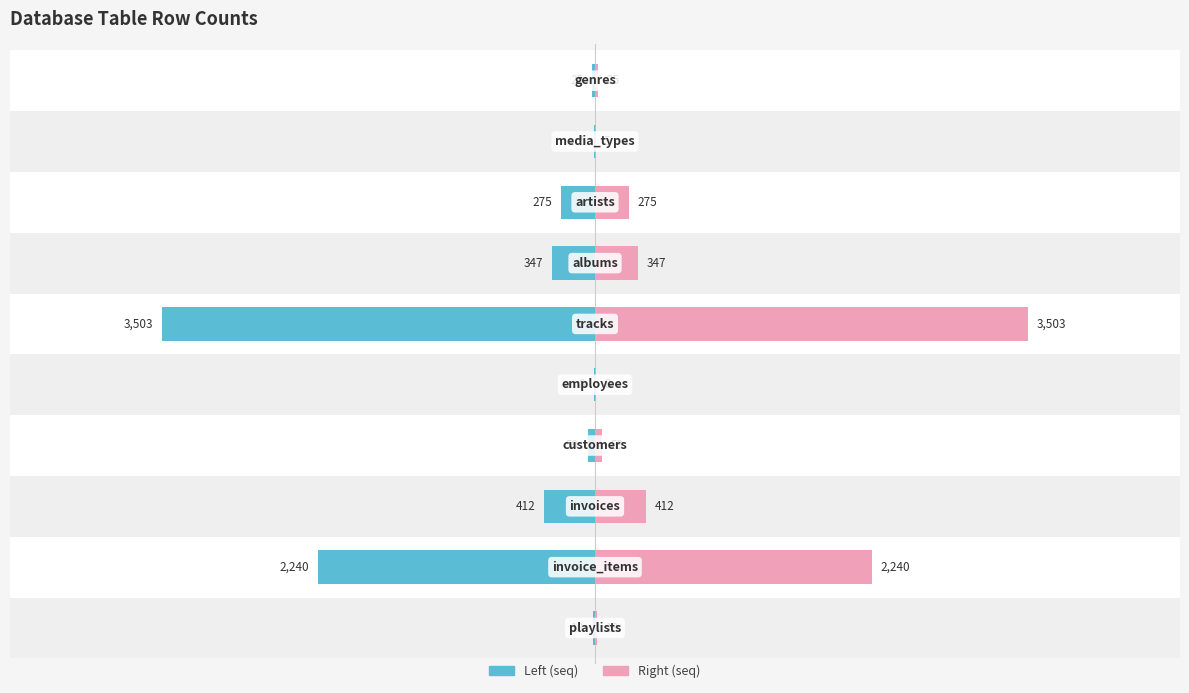

Which series has the largest range (max minus min)?

seq (left)